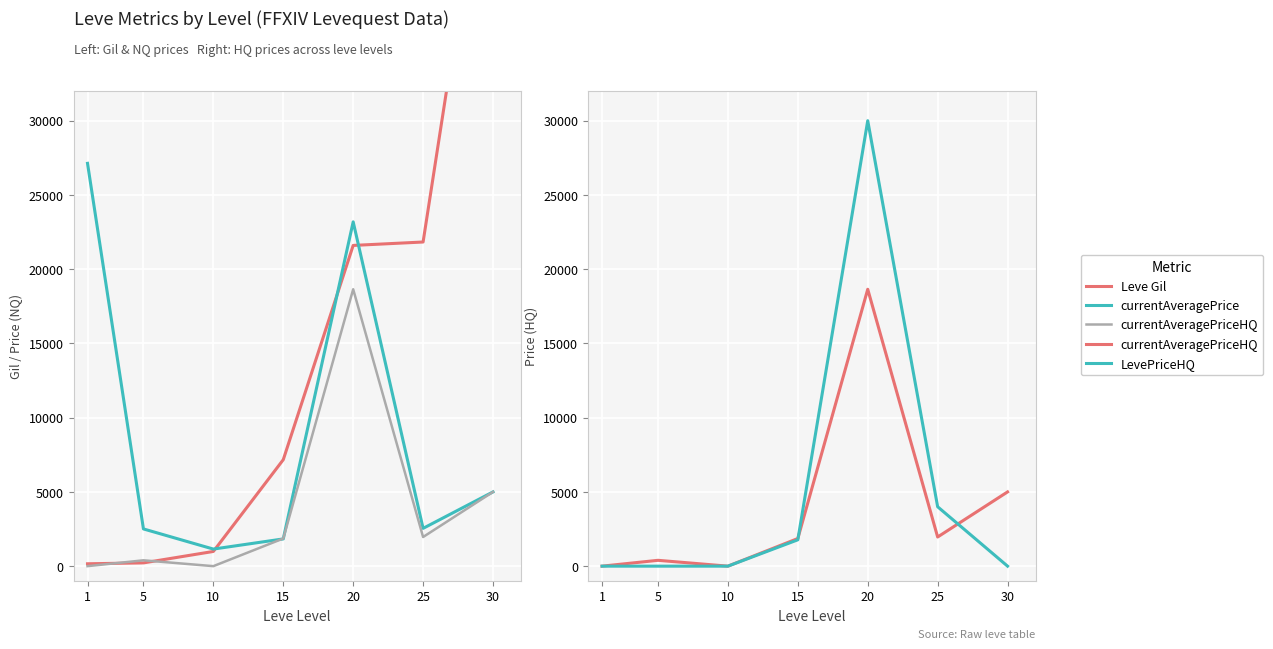

What are all the series names shown in the legend?

Leve Gil, currentAveragePrice, currentAveragePriceHQ, LevePriceHQ